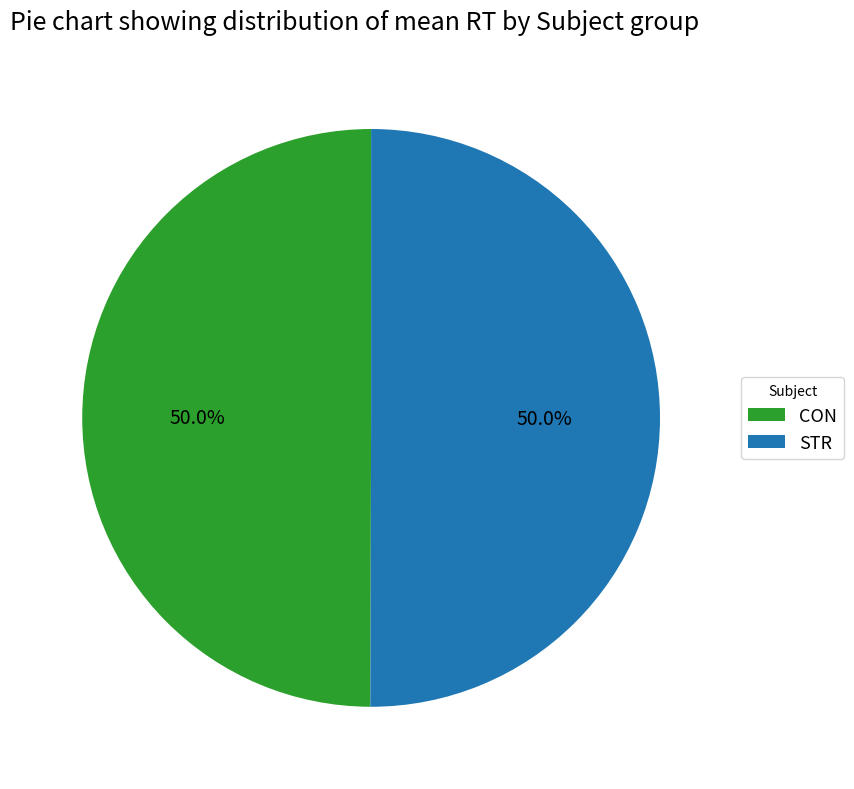

Do CON and STR together represent more than half of the pie?

Yes